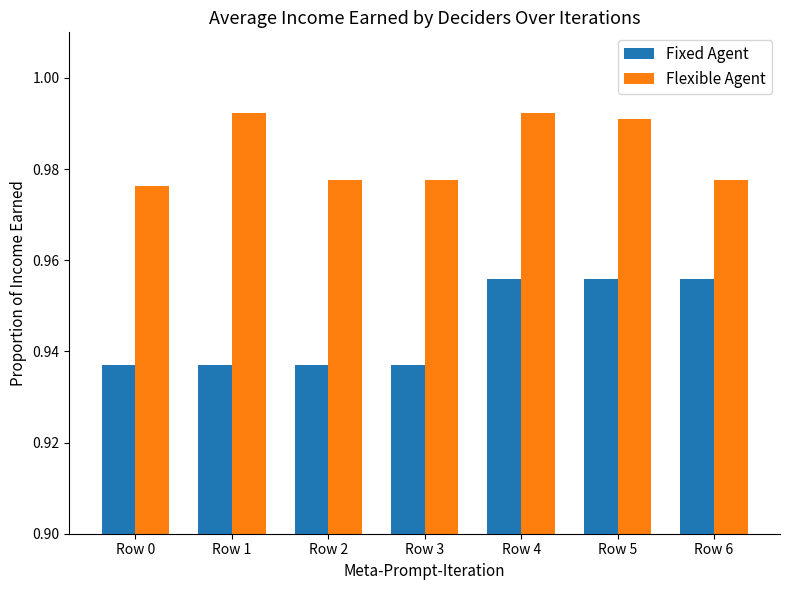

What are all the series names shown in the legend?

Fixed Agent, Flexible Agent